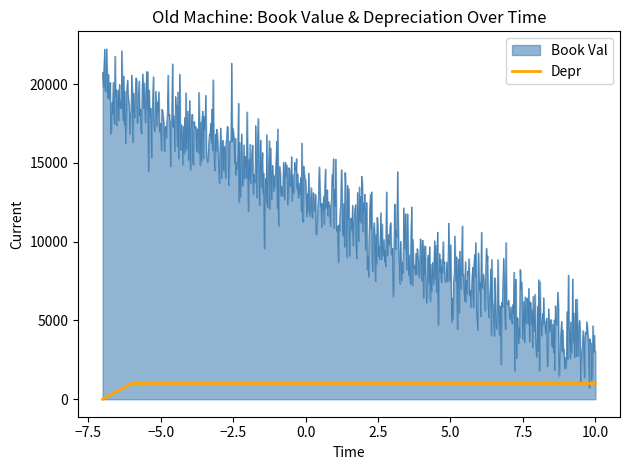

What is the maximum value for Depr?

1000